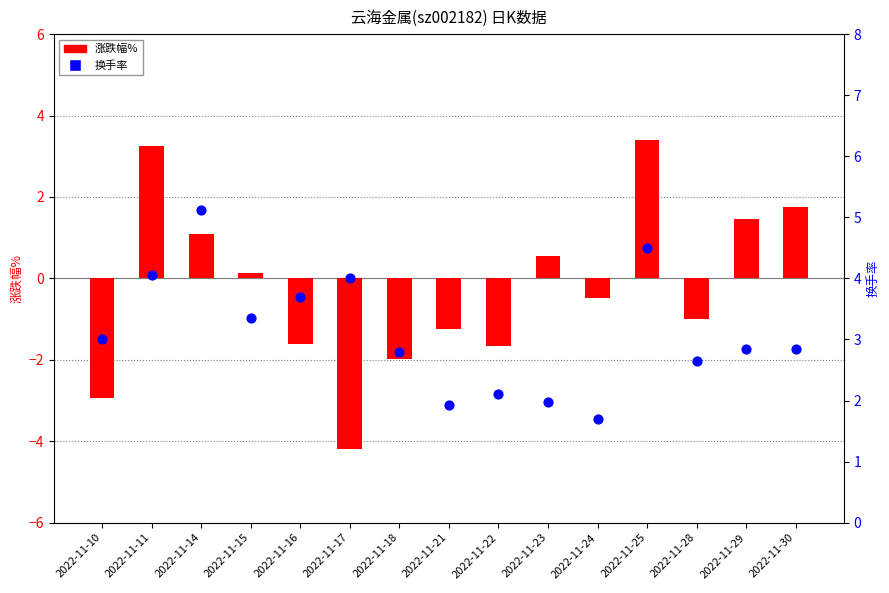

At how many categories does at least one series exceed -1?

15